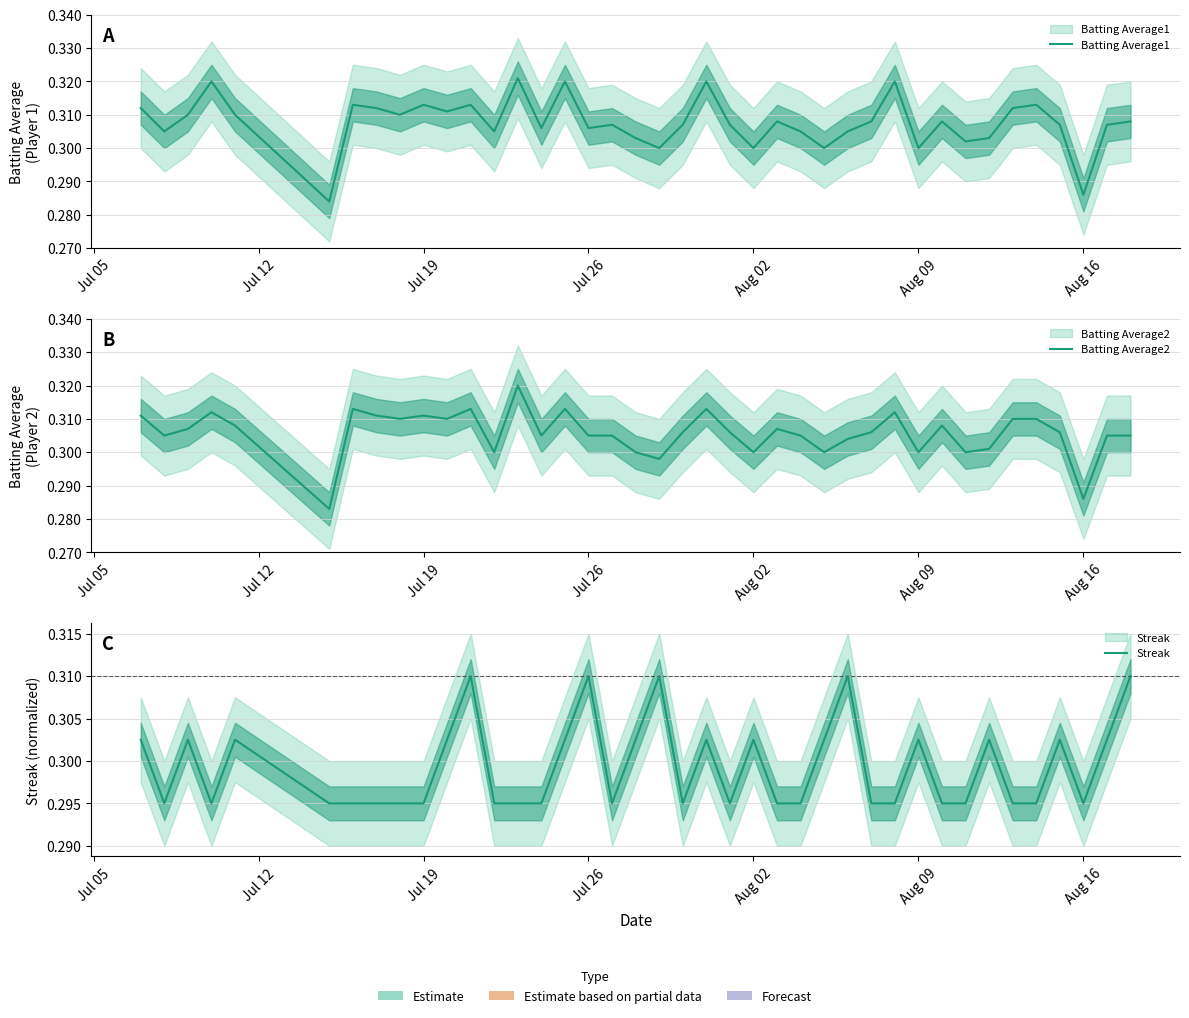

True or false: Batting Average1 and Batting Average2 intersect in this chart.

False